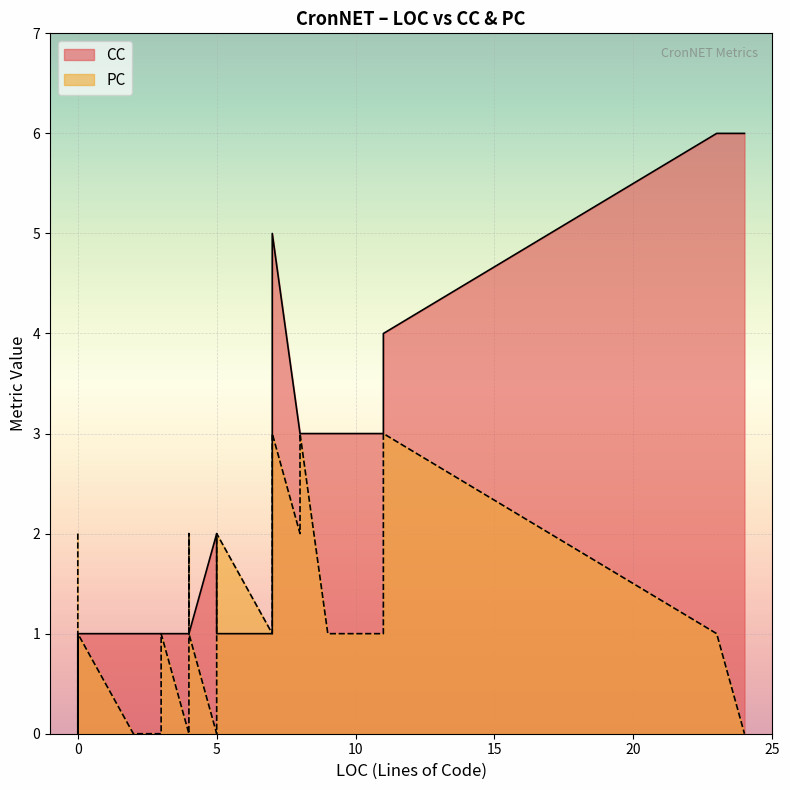

True or false: PC has a value of 4 at 5.

False